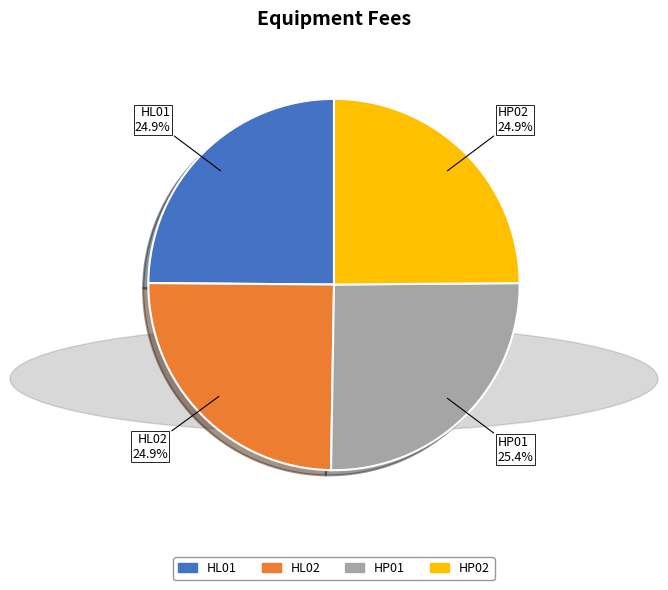

Is HP01 the majority of the pie?

No